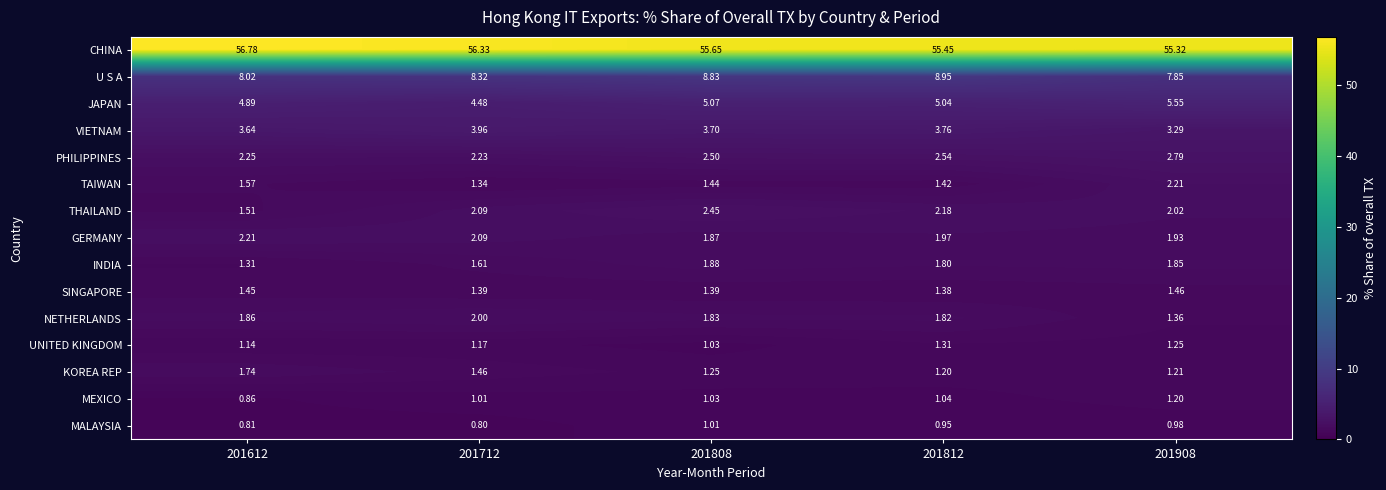

Count the number of data series in this chart.

15